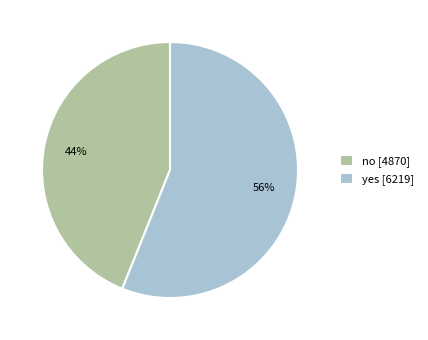

Does yes represent more than half of the total?

Yes